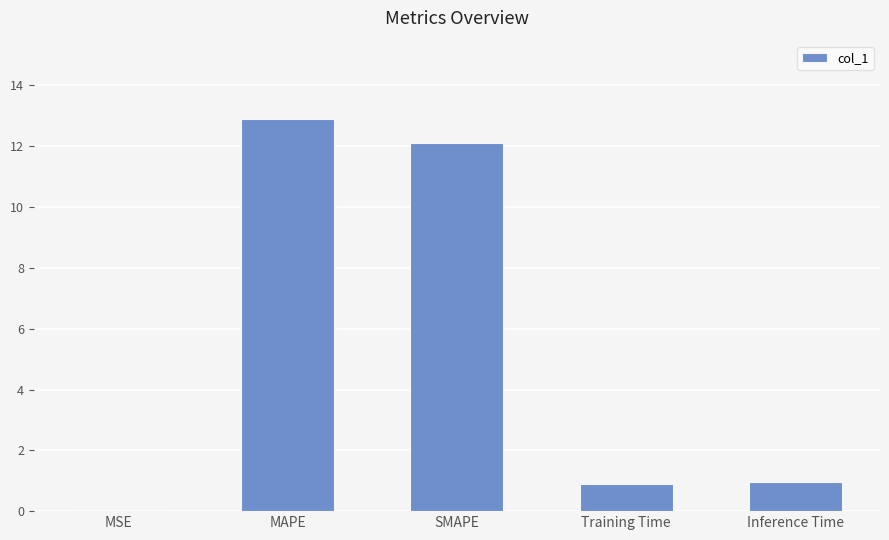

What is the maximum value shown in the chart?

12.9